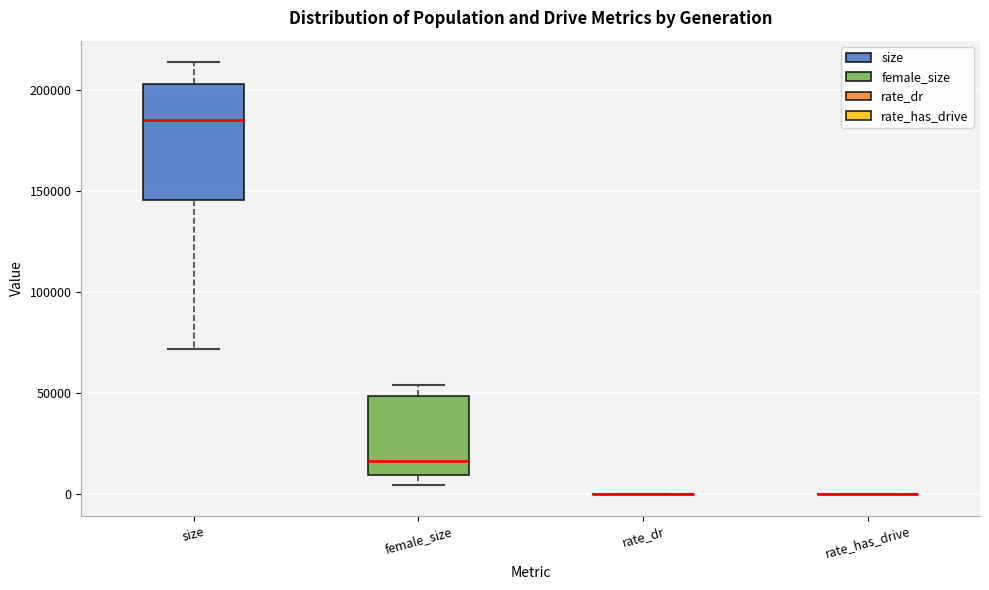

Which box is the tallest, from its lower edge to its upper edge?

size